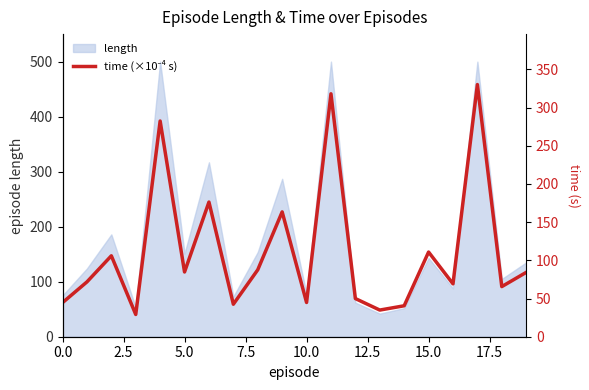

Between 15 and 13, which is larger?

15